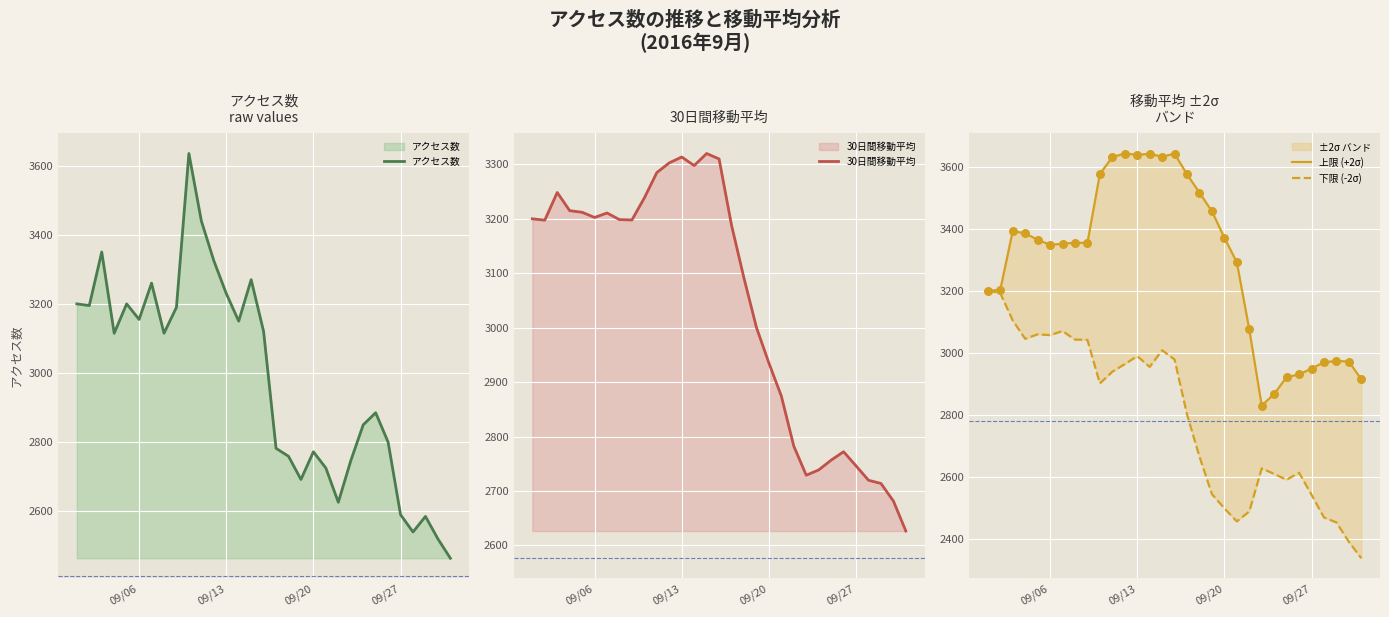

Which series has the widest spread of Y values?

アクセス数